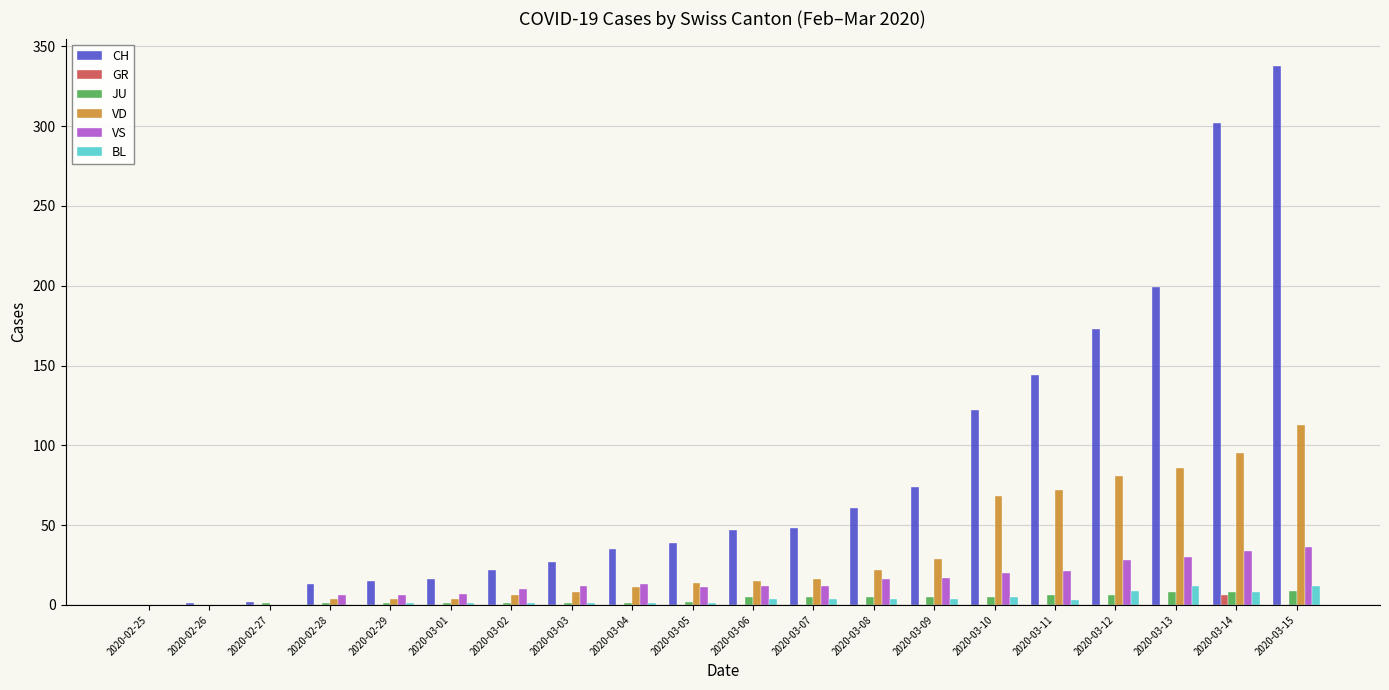

Between 2020-03-04 and 2020-03-09, which series saw the biggest shift?

CH